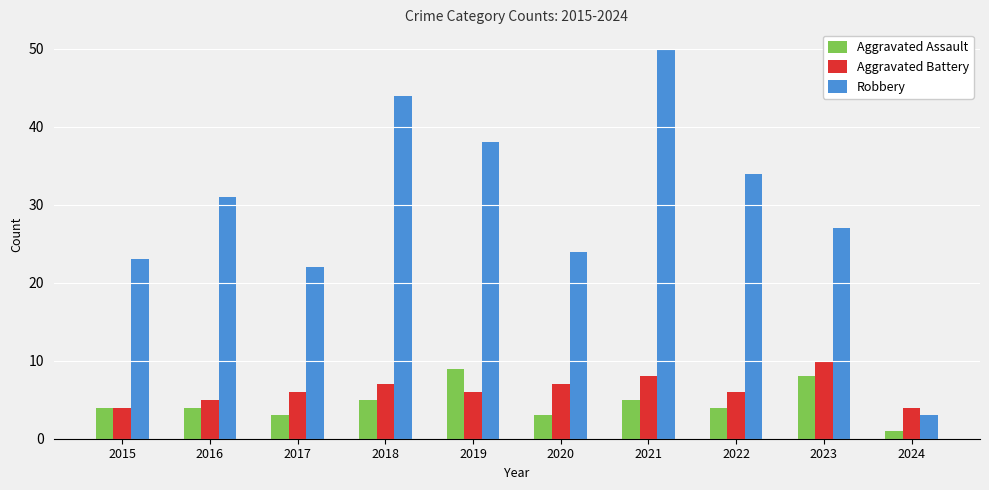

What is the difference between the highest and lowest values at 2018?

39